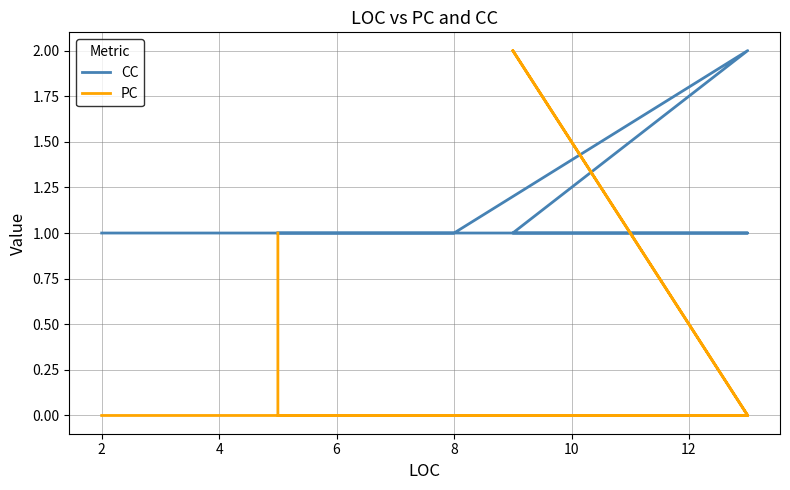

What are all the series names shown in the legend?

CC, PC